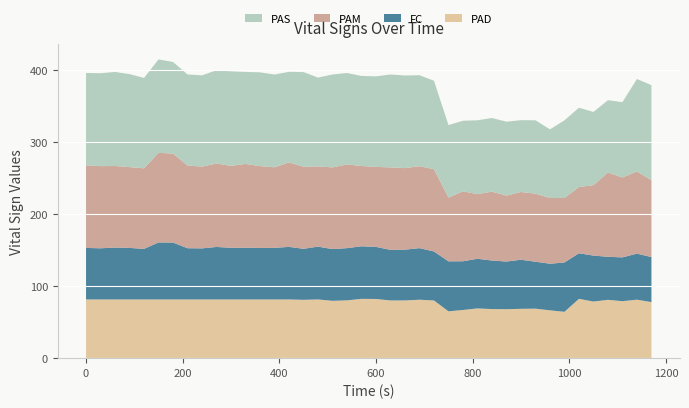

What is the maximum value for PAD?

82.4